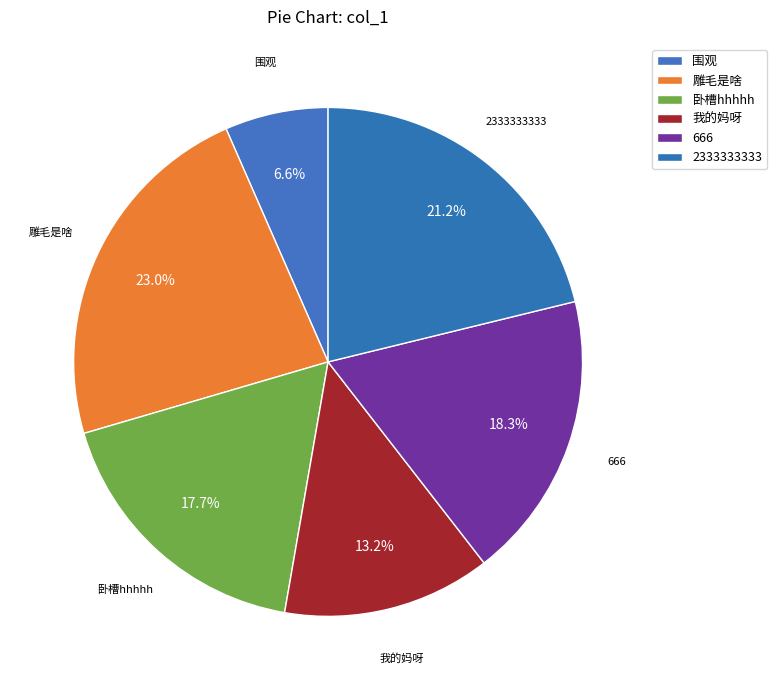

To the nearest percent, what portion does 666 represent?

18%